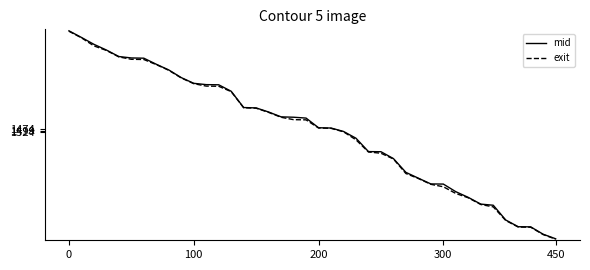

Which series has the widest spread of values?

mid